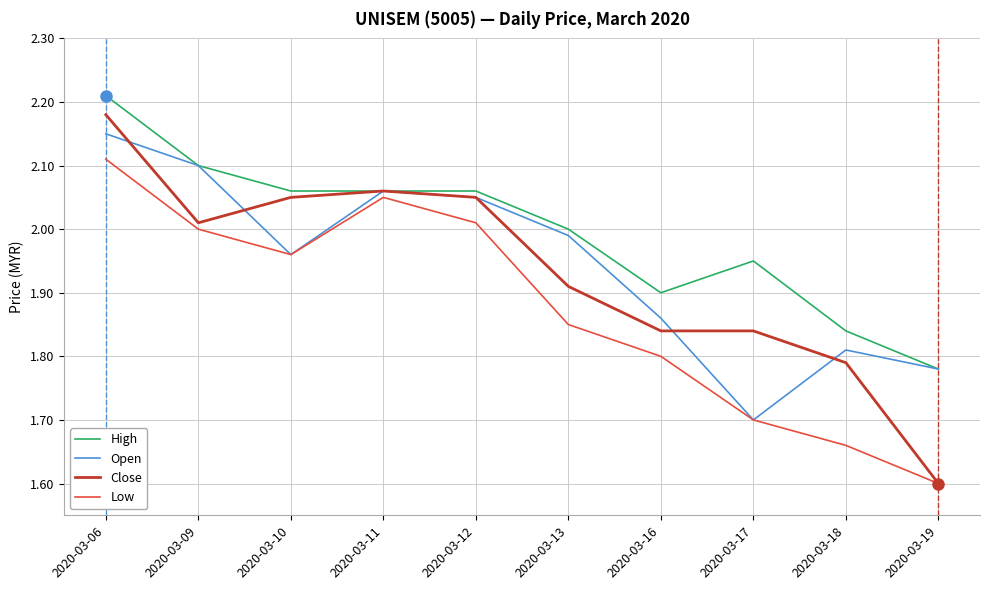

True or false: Close has a value of 1.6 at 2020-03-19.

True